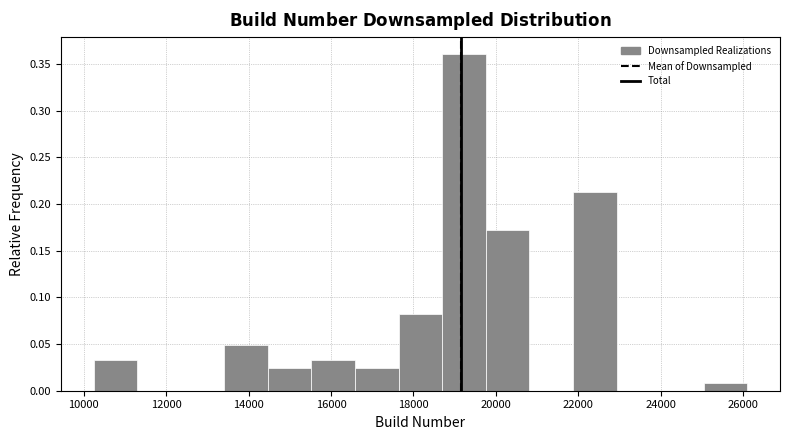

Over which range of the x-axis is the bar tallest?

18600 to 19800